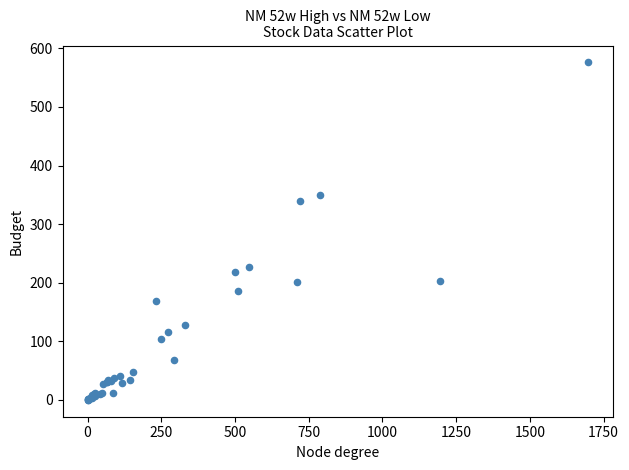

What Y value in the scatter plot is closest to 288?

340.1